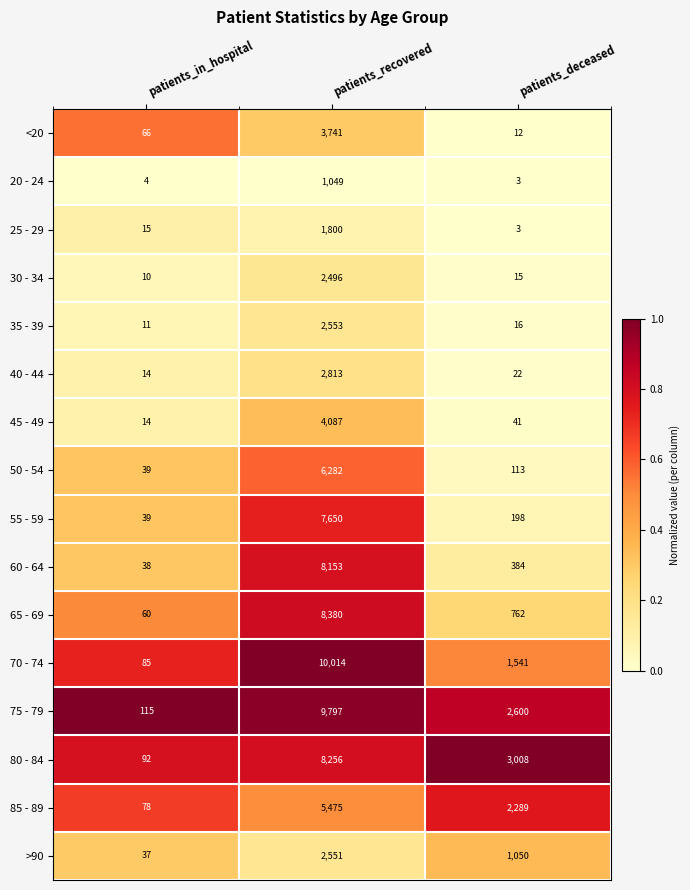

True or false: 75 - 79 has a value of 2600 at patients_deceased.

True